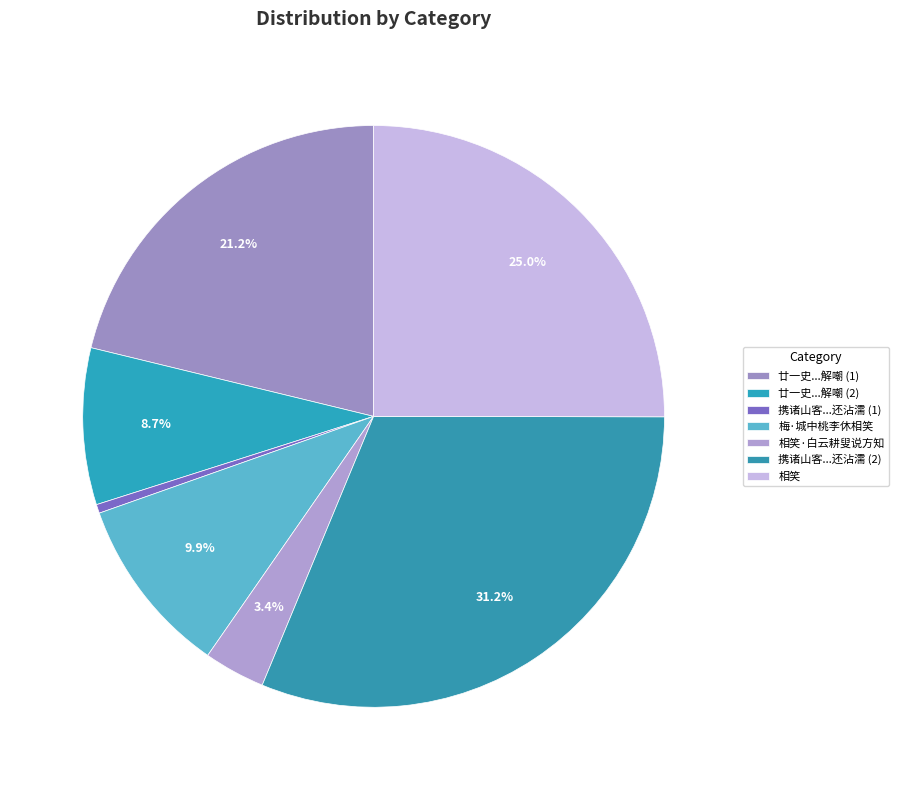

How much of the chart is everything except 相笑·白云耕叟说方知?

96.6%